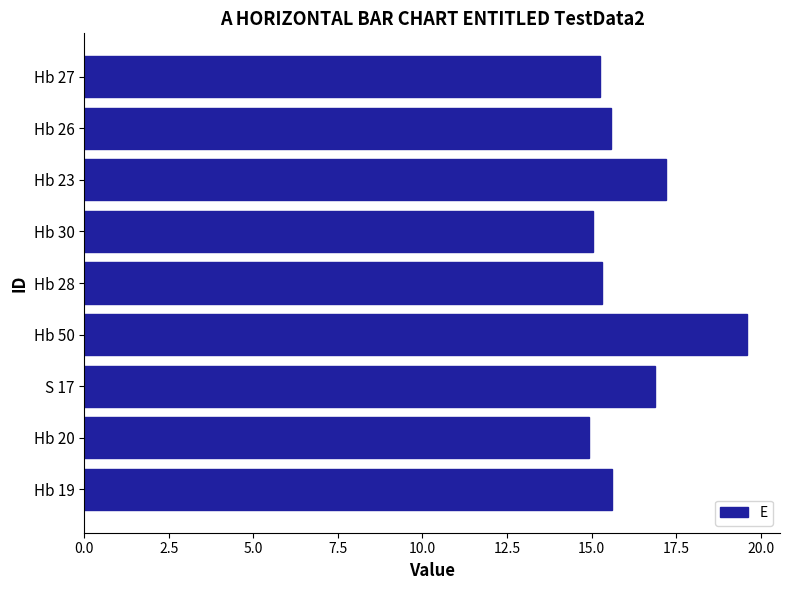

Is it true that the value at Hb 20 is 14.9?

True